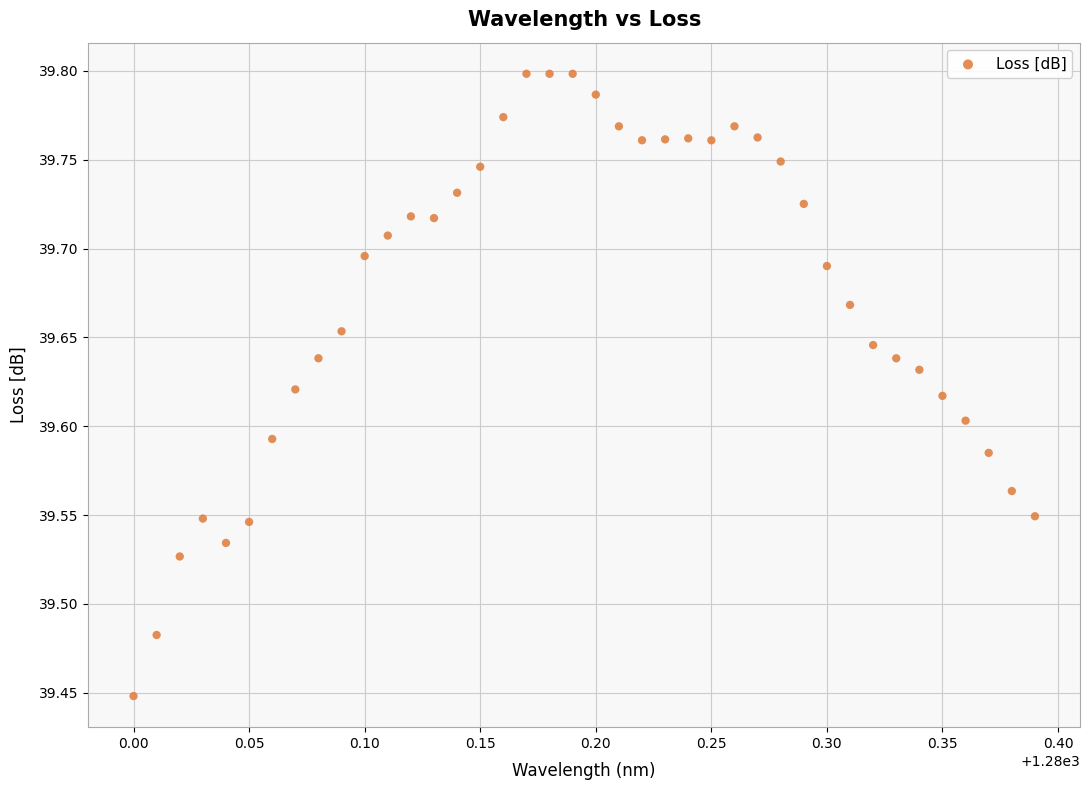

What is the range of X values (max minus min)?

0.4